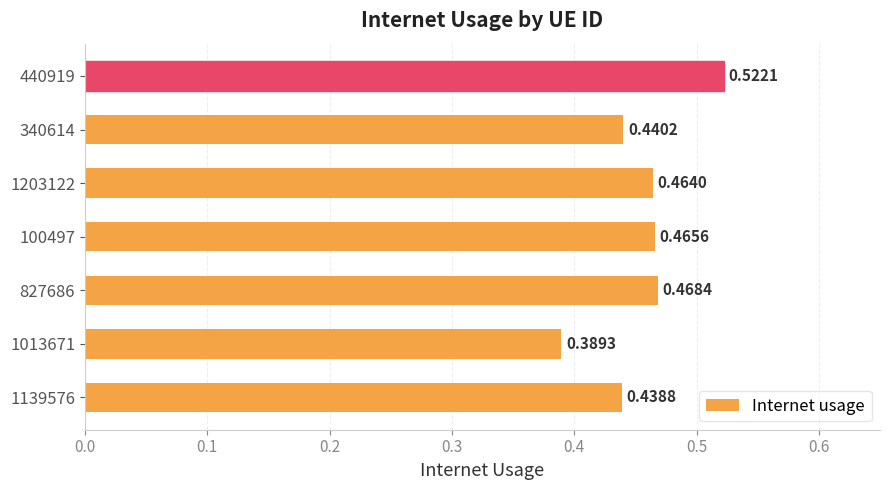

What is the sum of the values at 1139576 and 440919?

1.0